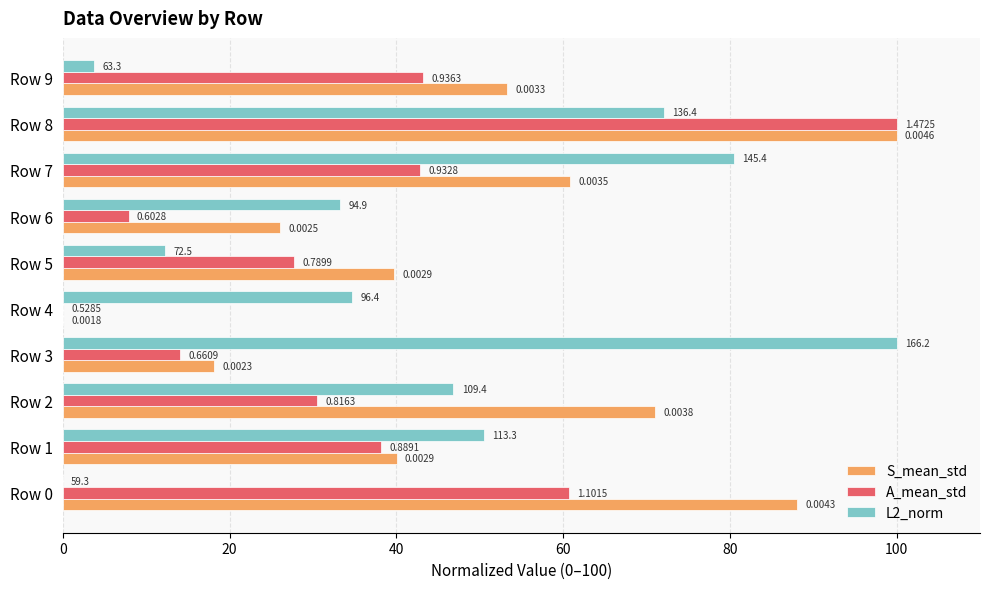

What are all the series names shown in the legend?

S_mean_std, A_mean_std, L2_norm